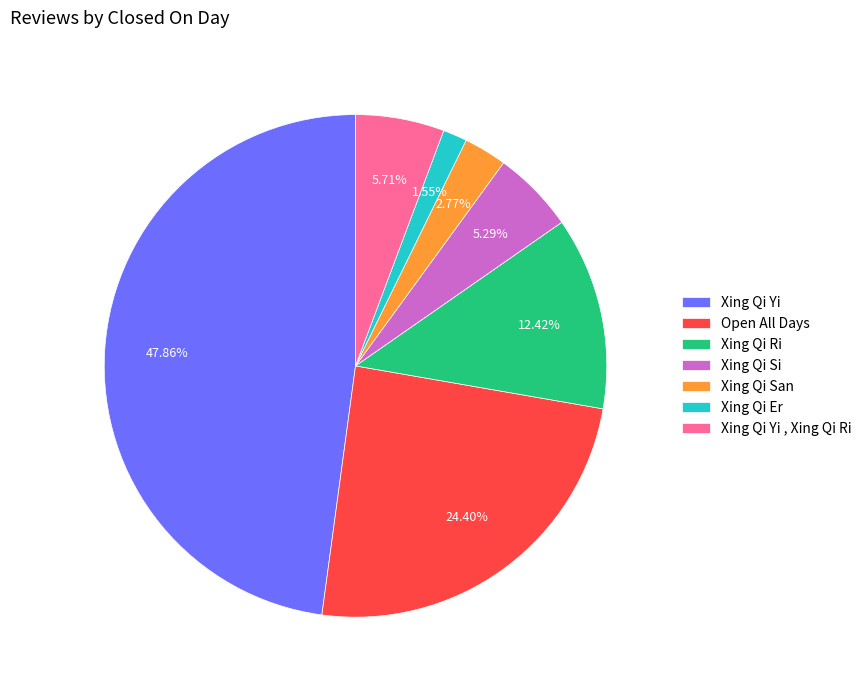

To the nearest percent, what is the combined percentage of Xing Qi Ri and Open All Days?

37%